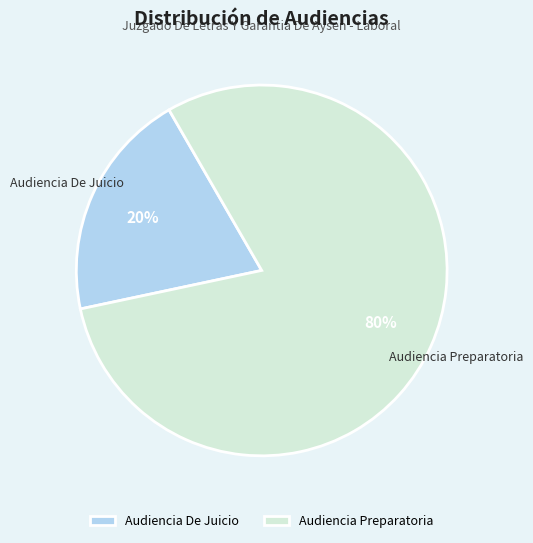

To the nearest percent, what portion does Audiencia De Juicio represent?

20%